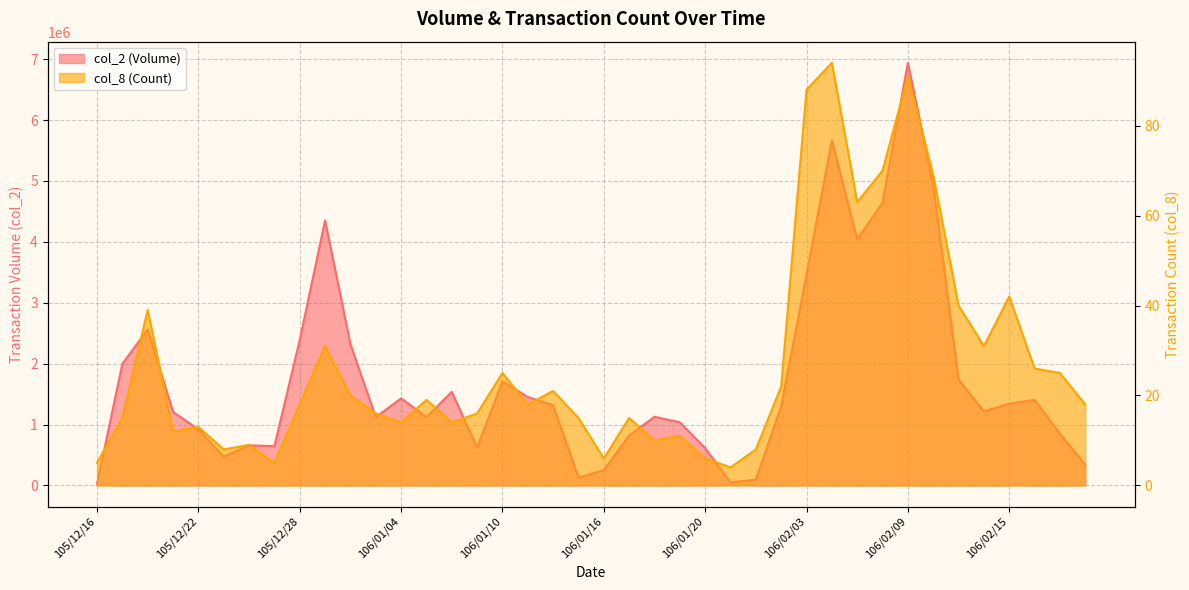

Count the number of categories in the chart.

40